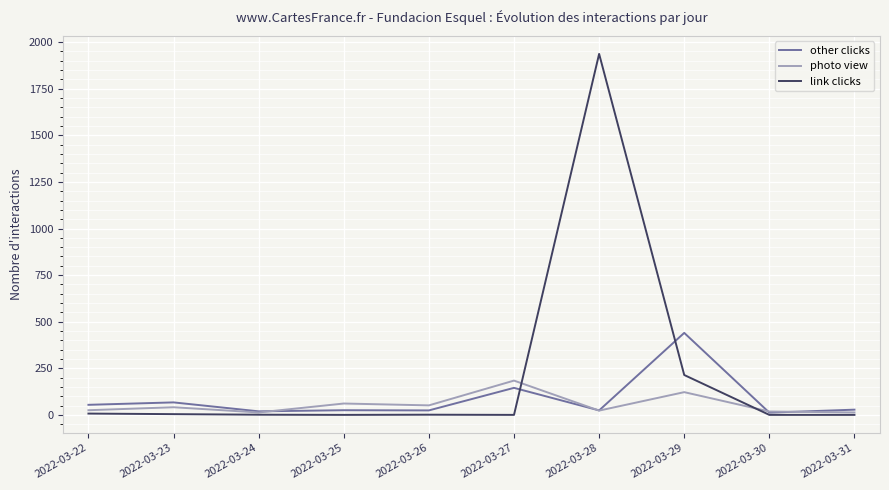

What is the sum of all other clicks values?

838